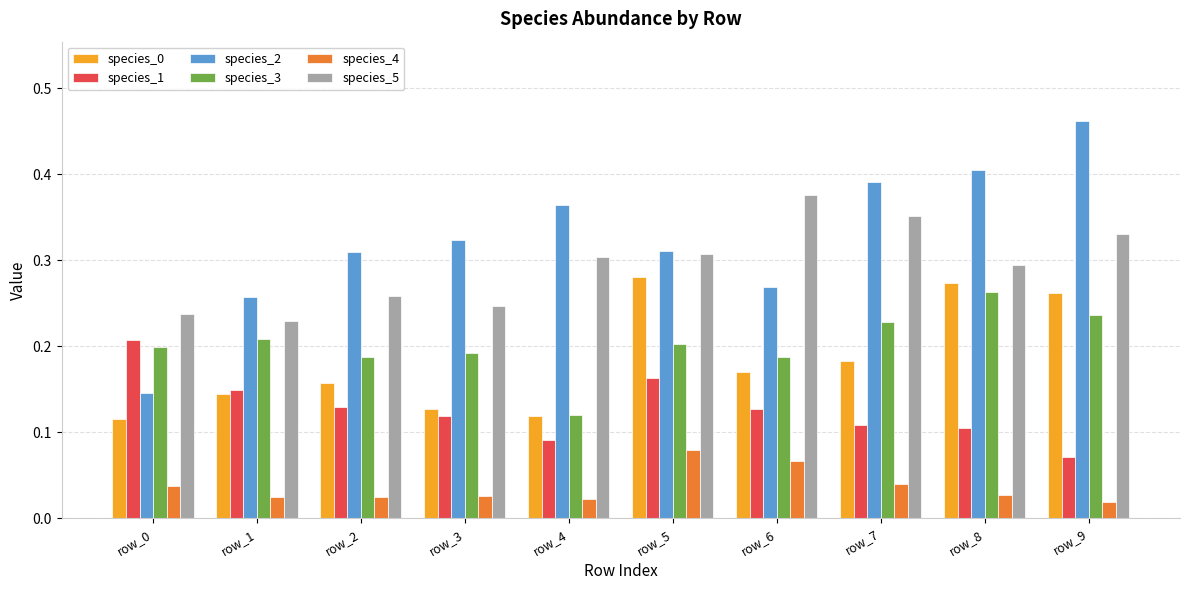

Are the bars horizontal?

No